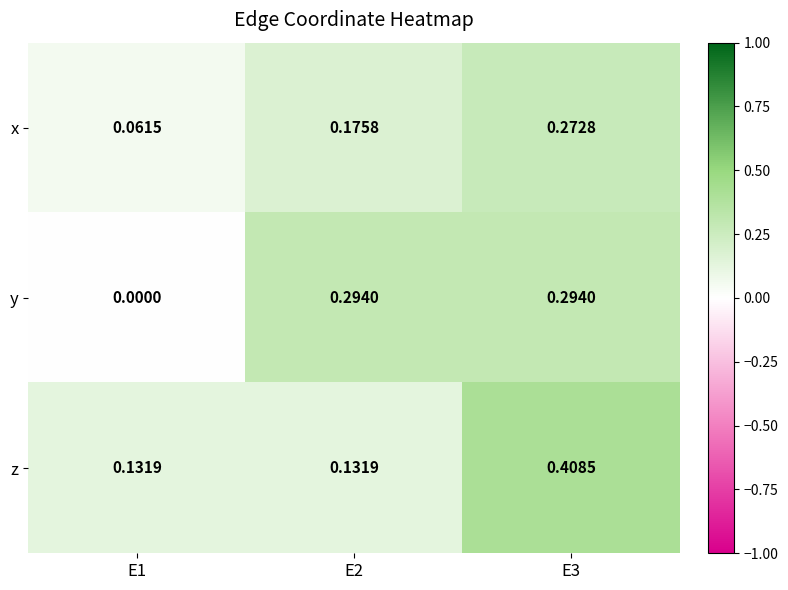

Which series has the largest total across all categories?

z